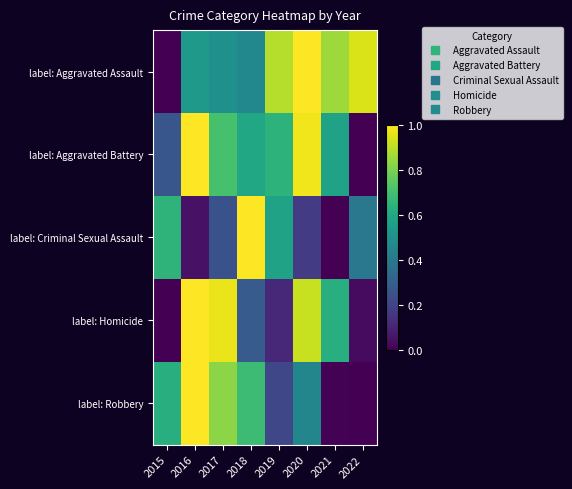

Which category has the highest value across all series?

2020